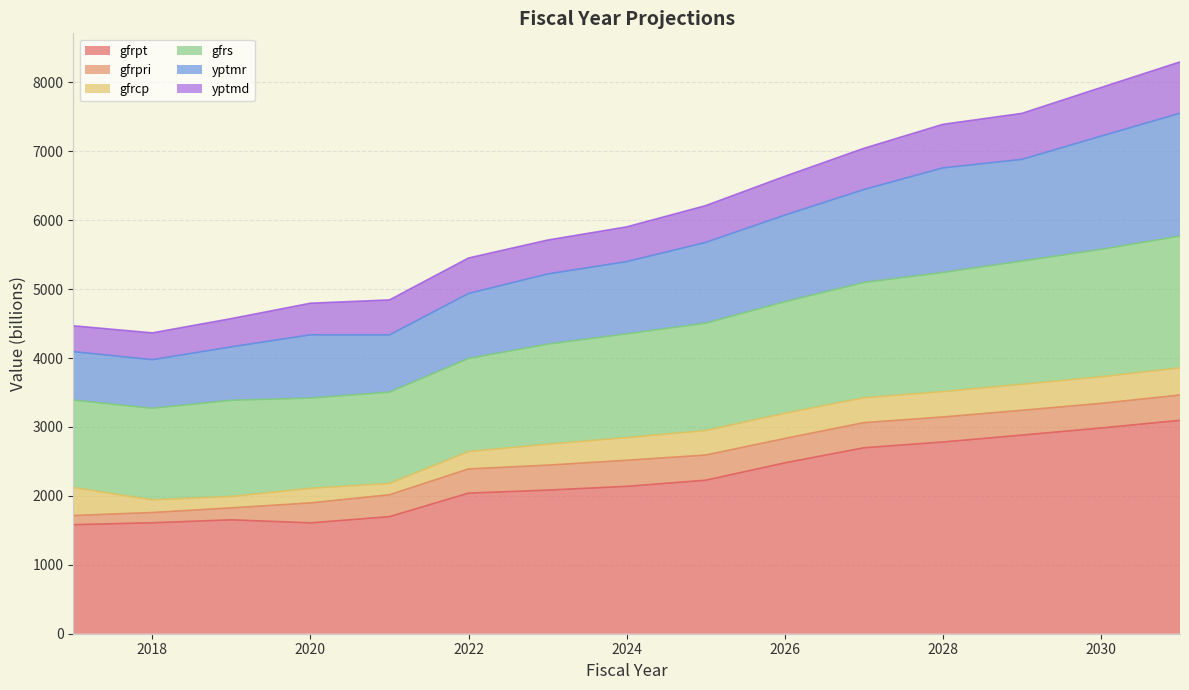

True or false: gfrpt has more than 1 points higher than both neighbors.

False